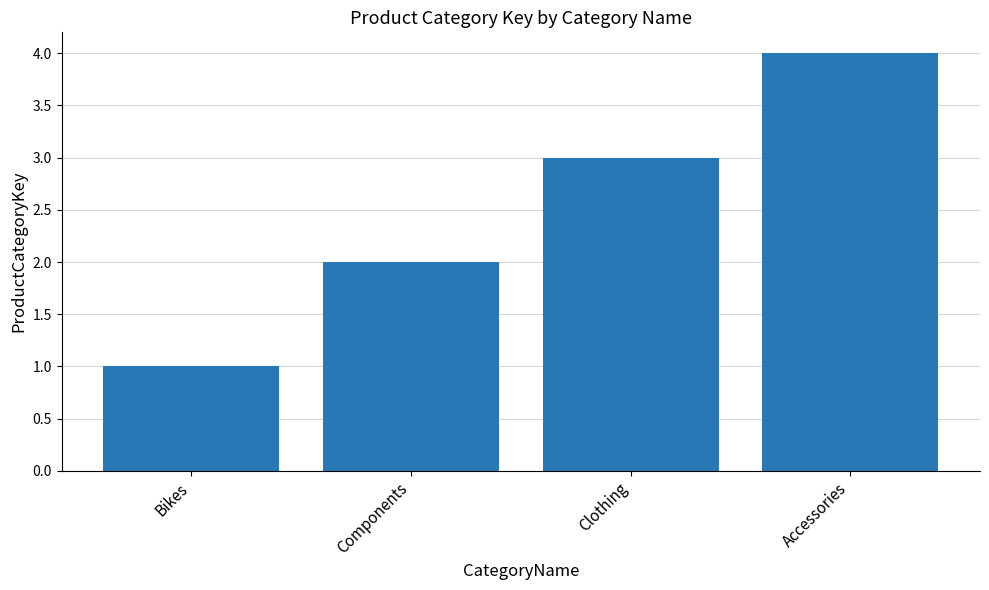

What is the change in value from Bikes to Clothing?

+2